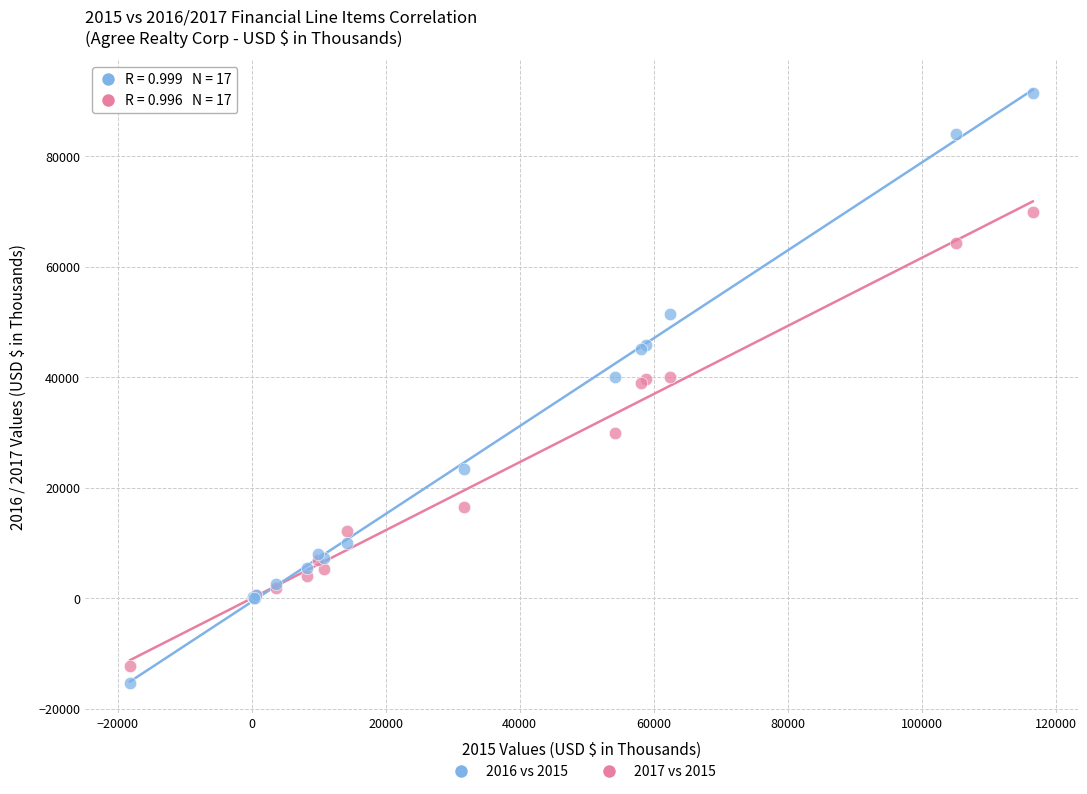

Which series has the widest spread of Y values?

2016 vs 2015